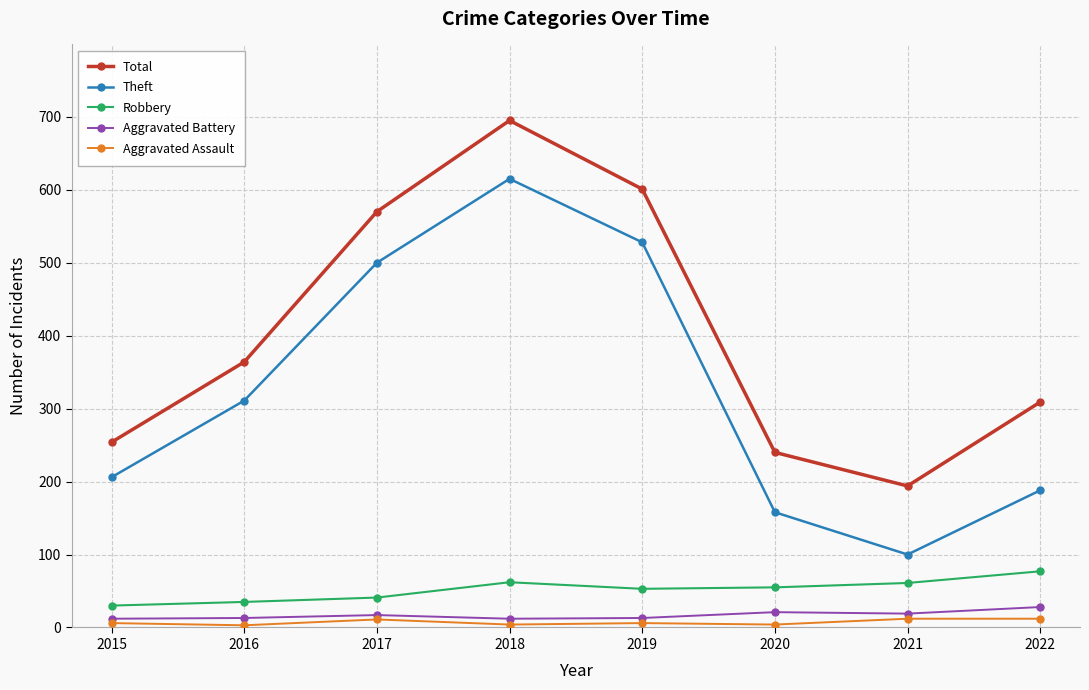

What is the average value of the Robbery series?

52